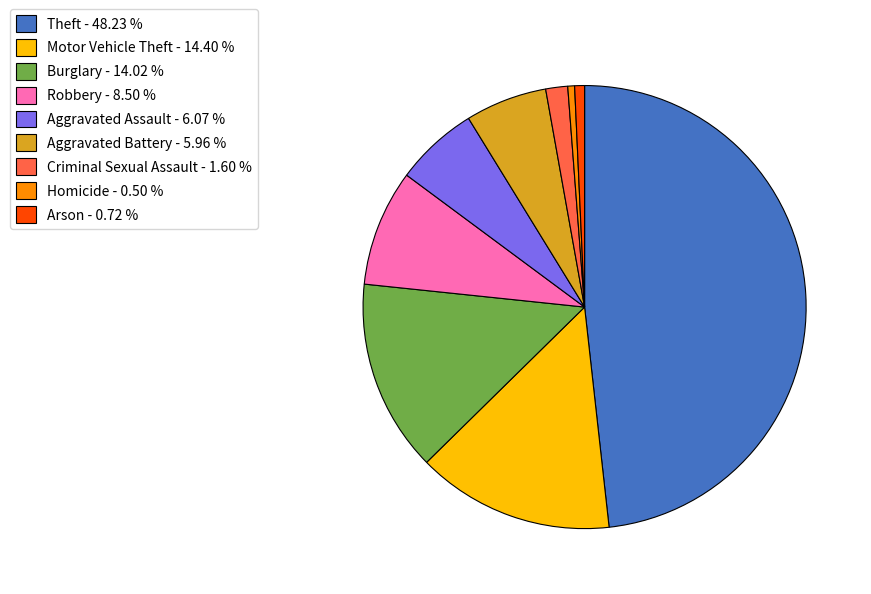

What is the ratio of the value at Theft to the value at Homicide?

97.1